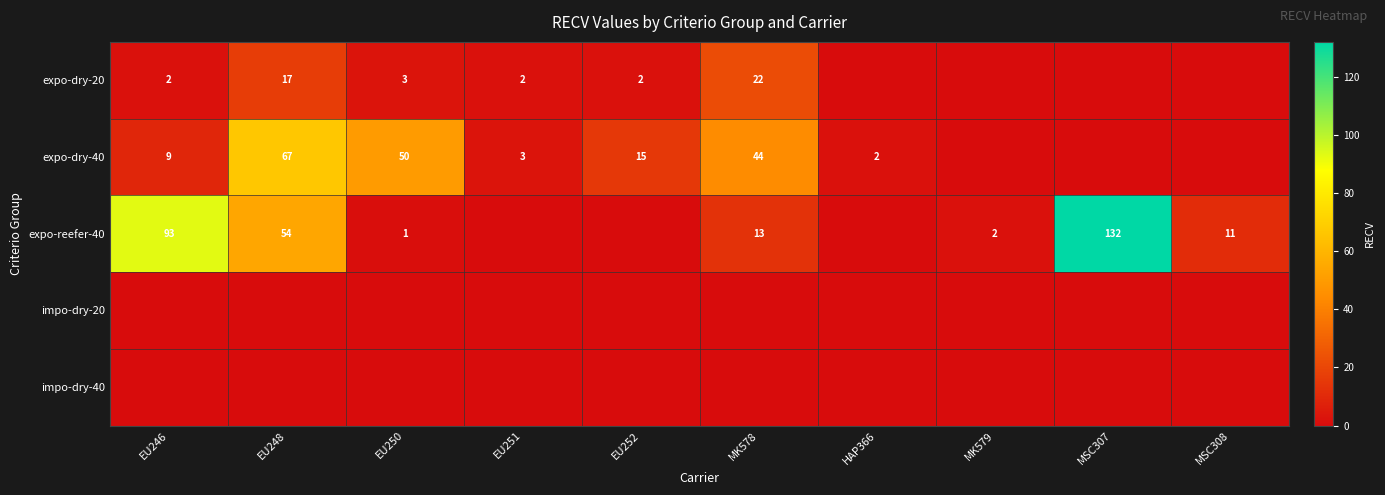

The value of expo-dry-40 at EU246 is 12. True or false?

False